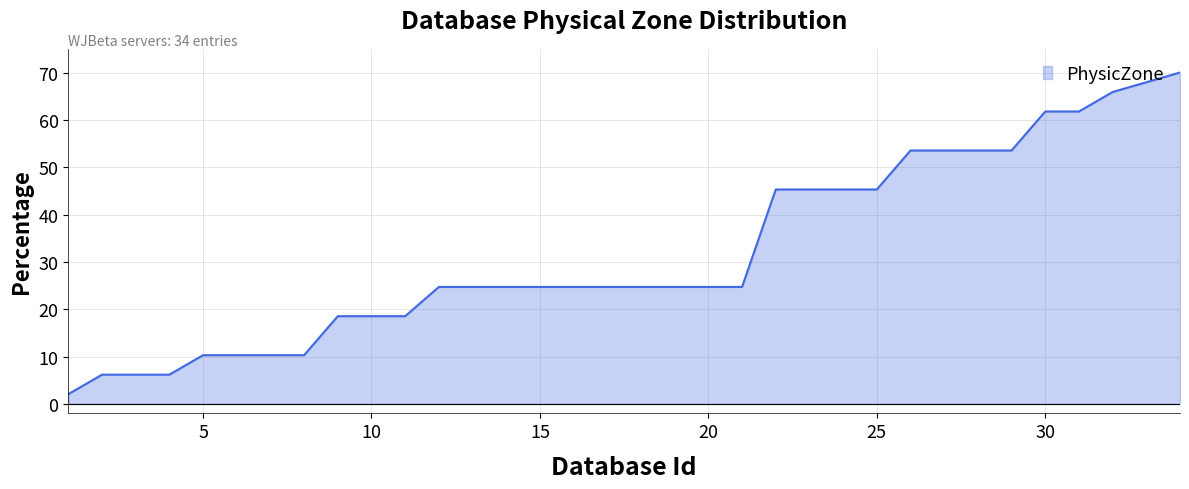

What is the minimum value shown in the chart?

2.1